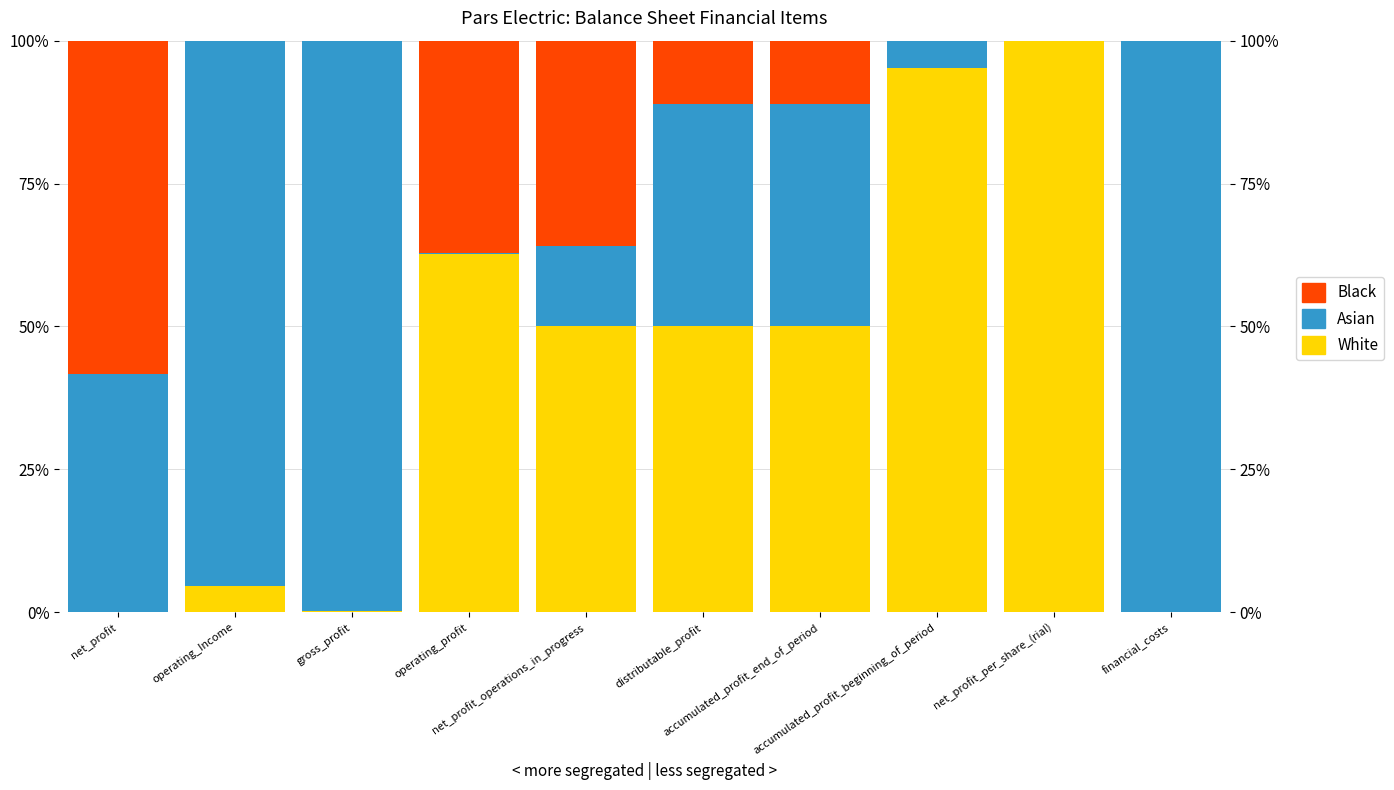

True or false: White has a value of 50.0 at accumulated_profit_end_of_period.

True